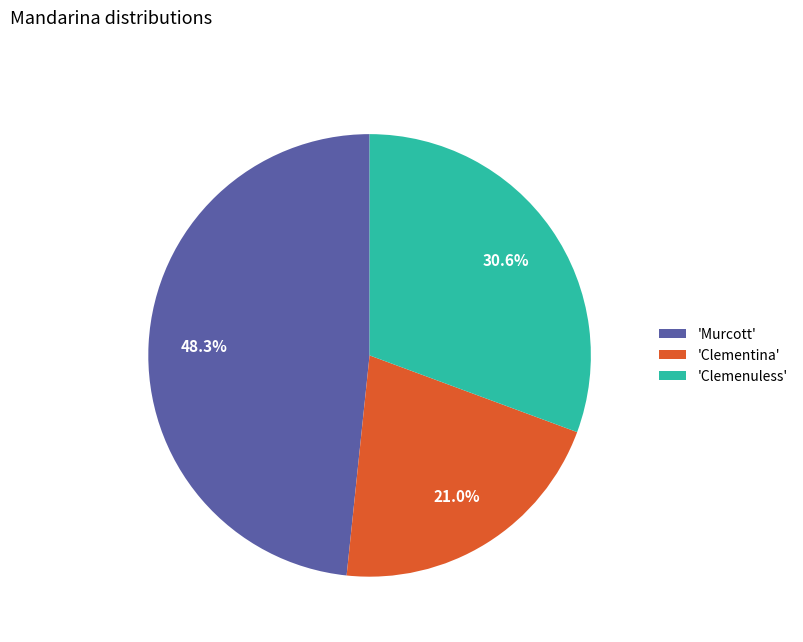

How many segments does this pie chart have?

3